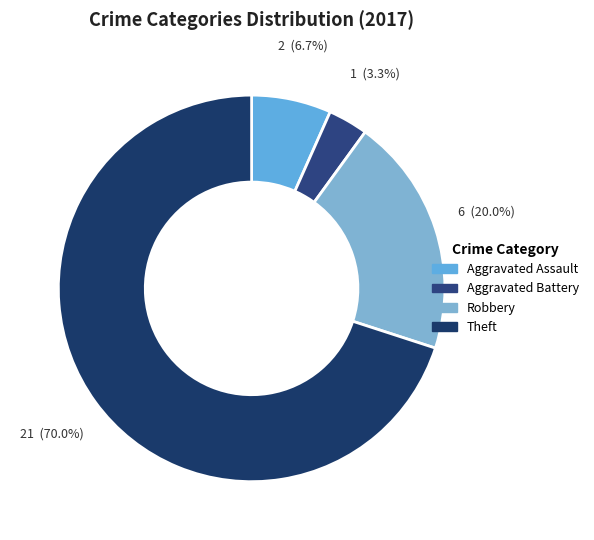

How many segments does this pie chart have?

4